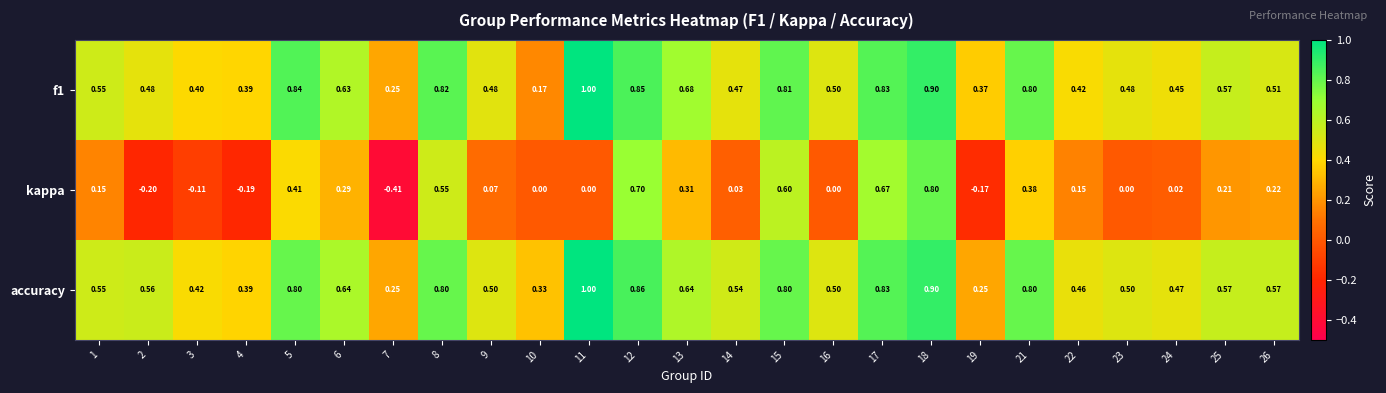

Which series has the largest total across all categories?

accuracy